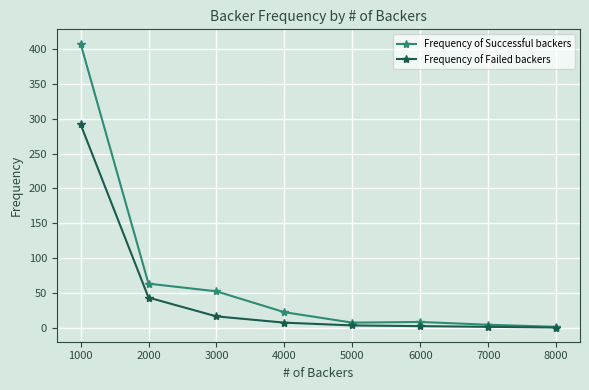

Does the chart have visible grid lines?

Yes